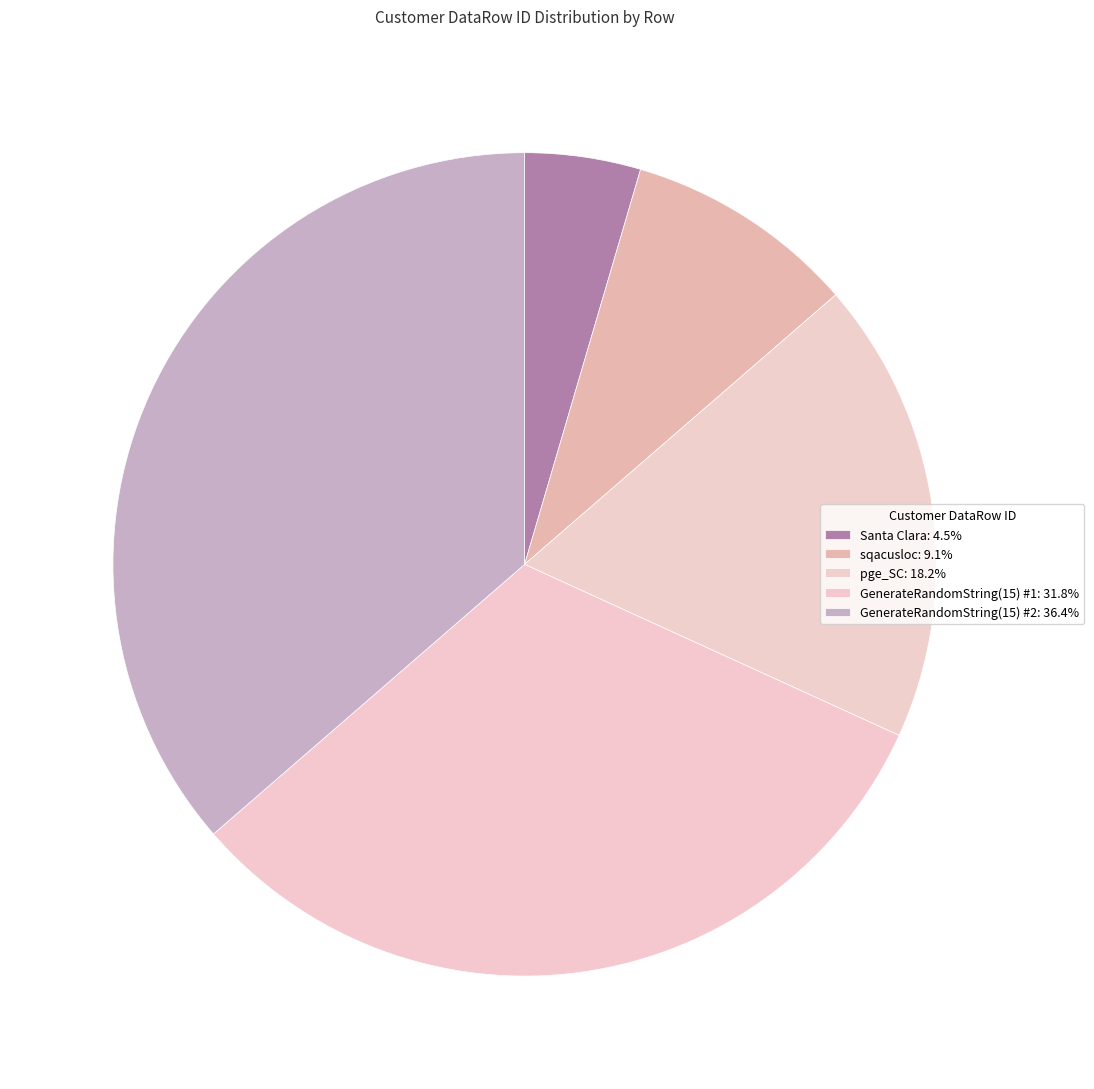

Count the number of slices in the pie.

5